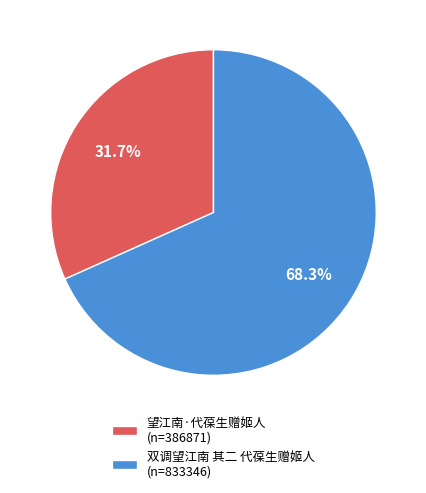

How many slices are in this pie chart?

2